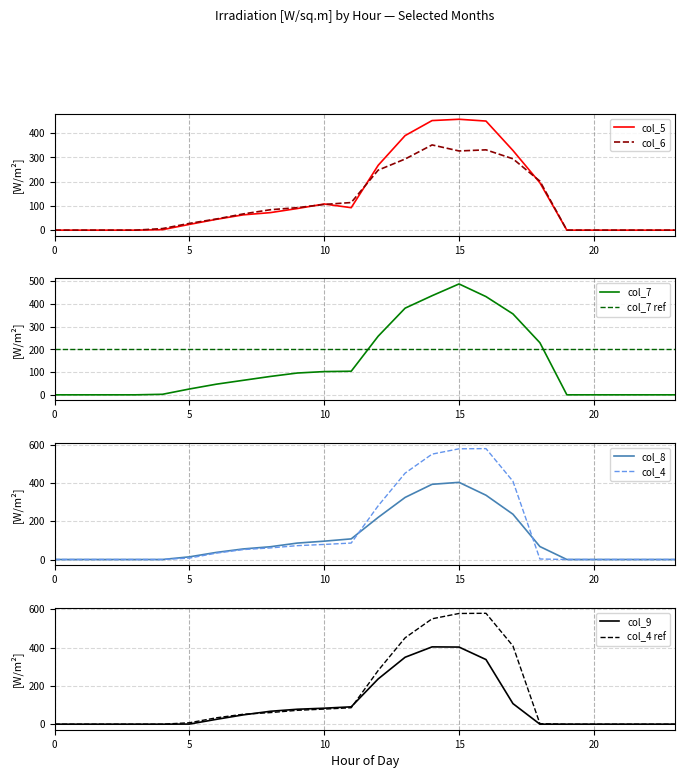

Which series has the largest total across all categories?

col_4